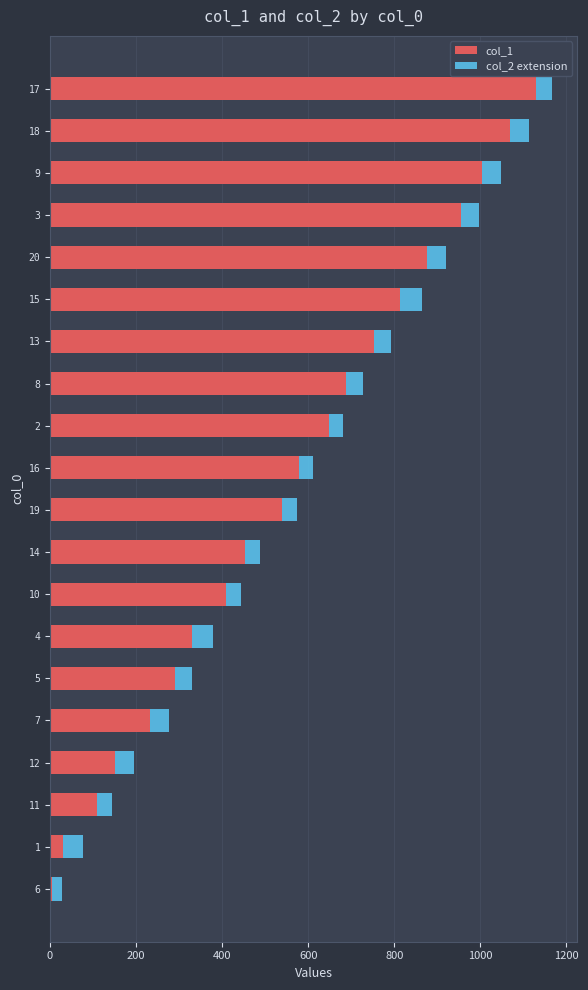

How many data points in col_1 are less than 579?

10